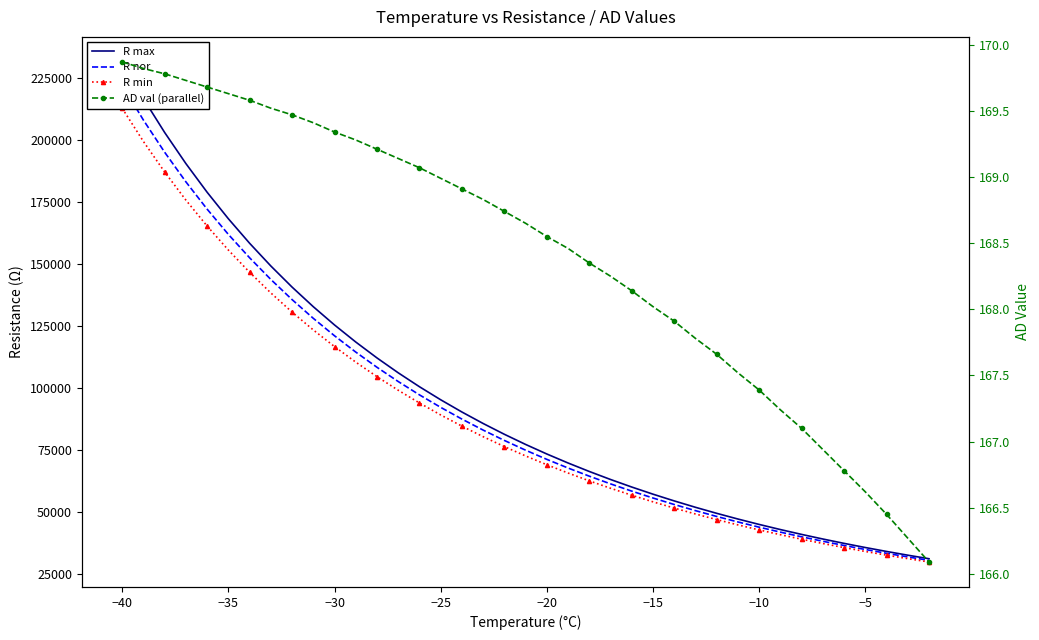

Rank the series by their maximum value, from highest to lowest.

R max, R nor, R min, AD val (parallel)